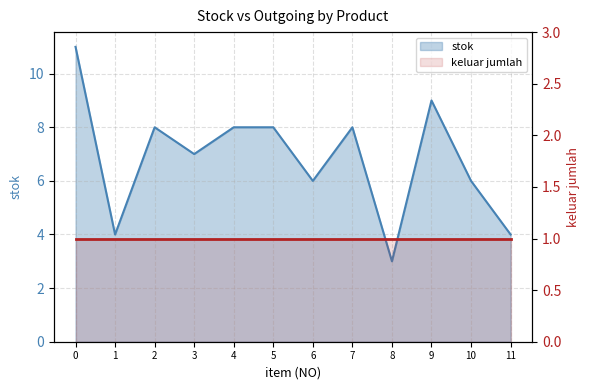

The chart shows a value of 11 at 5. True or false?

False